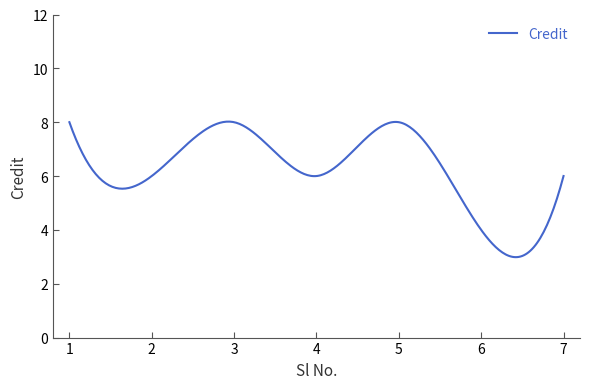

What is the smallest value displayed?

3.0